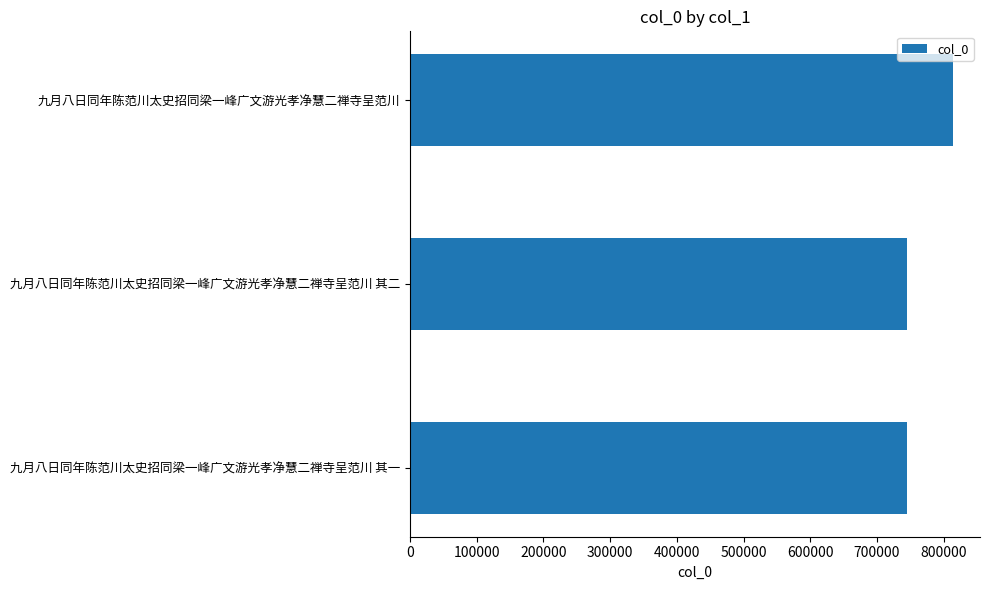

How many categories are shown in the chart?

3